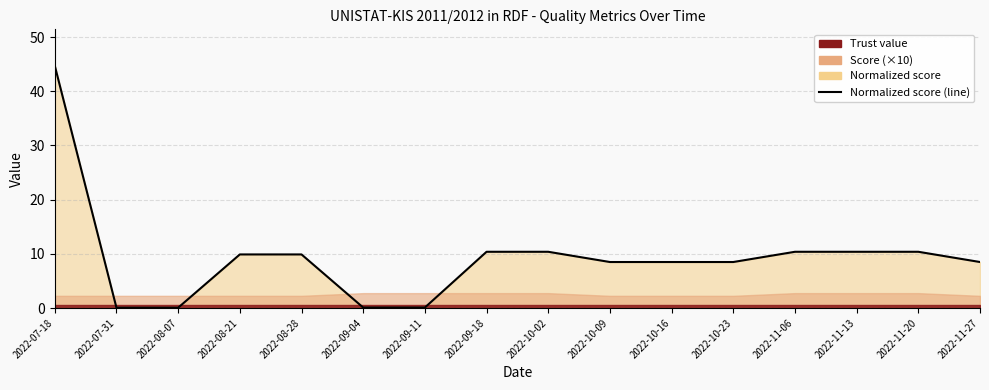

What is the label of the 11th point from the right?

2022-09-04